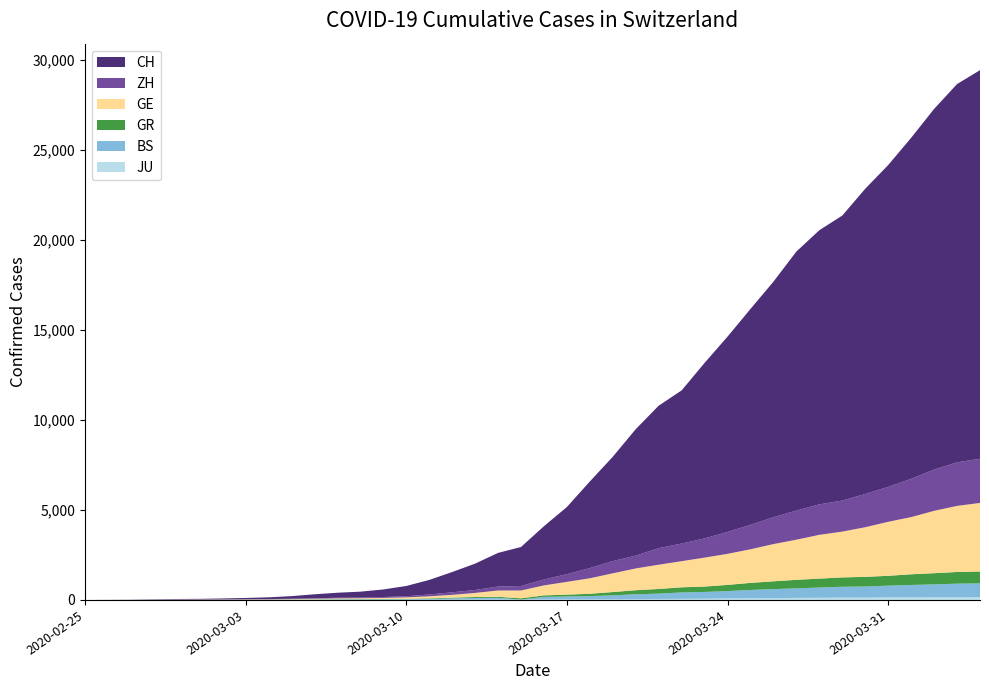

Reading left to right, extract all data points from this chart.

JU: 0	0	1	1	1	1	1	2	2	4	4	5	5	7	7	7	12	17	18	19	25	29	32	36	44	54	61	69	82	92	100	114	119	127	128	140	145	149	149	154
BS: 0	0	1	1	1	1	1	3	3	8	15	21	24	28	33	49	73	92	100	0	143	164	181	220	270	297	356	374	410	462	501	530	569	605	617	653	687	714	754	767
GR: 0	2	2	6	6	6	9	9	12	14	16	17	18	18	22	31	43	53	56	71	84	101	128	182	226	258	284	300	343	393	433	474	495	519	535	547	592	622	649	657
GE: 0	1	1	5	9	10	11	14	16	20	30	43	45	60	80	114	155	227	350	434	555	709	861	1039	1209	1347	1450	1607	1724	1865	2068	2226	2431	2542	2756	2998	3174	3461	3669	3807
ZH: 0	0	2	2	6	7	10	13	15	23	29	34	40	49	62	101	140	163	218	250	326	429	568	679	711	919	978	1067	1213	1358	1490	1617	1691	1723	1849	1937	2126	2290	2418	2451
CH: 0	4	8	20	30	36	50	69	97	142	219	280	327	419	570	807	1125	1463	1869	2164	2958	3726	4805	5792	7019	7909	8503	9742	10845	11985	13076	14379	15220	15822	16942	17867	18930	20022	20998	21574